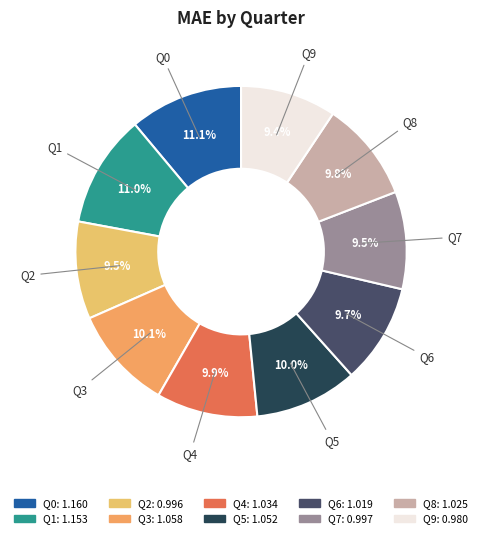

The Q1 slice represents 1% of the pie. True or false?

False